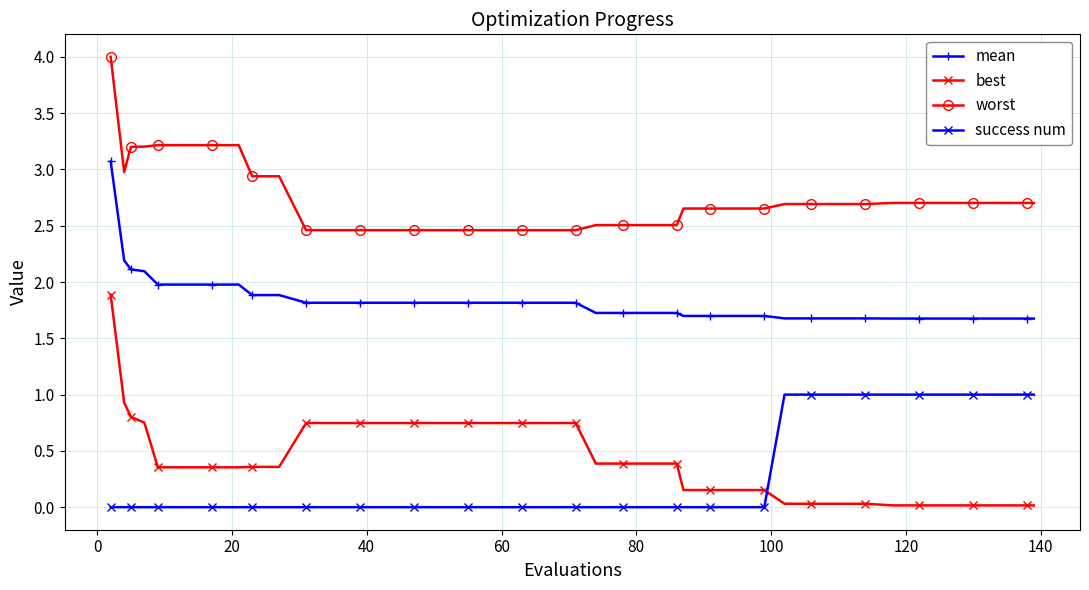

Which series has the largest range (max minus min)?

best